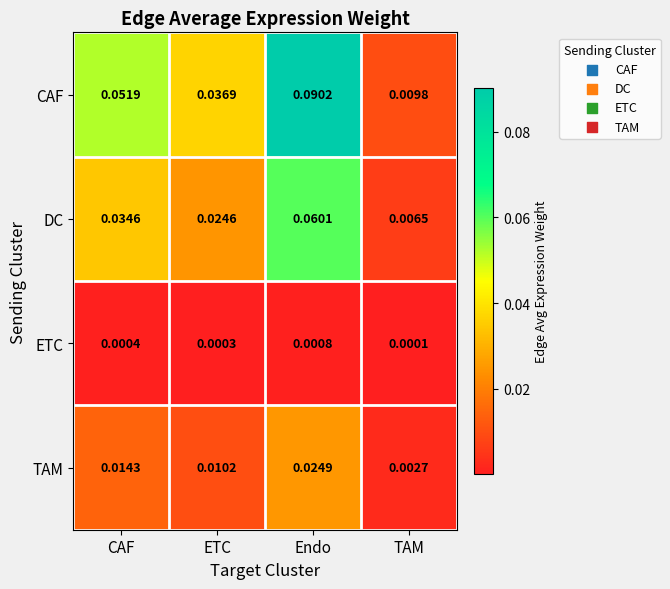

Rank the series by their maximum value, from lowest to highest.

ETC, TAM, DC, CAF